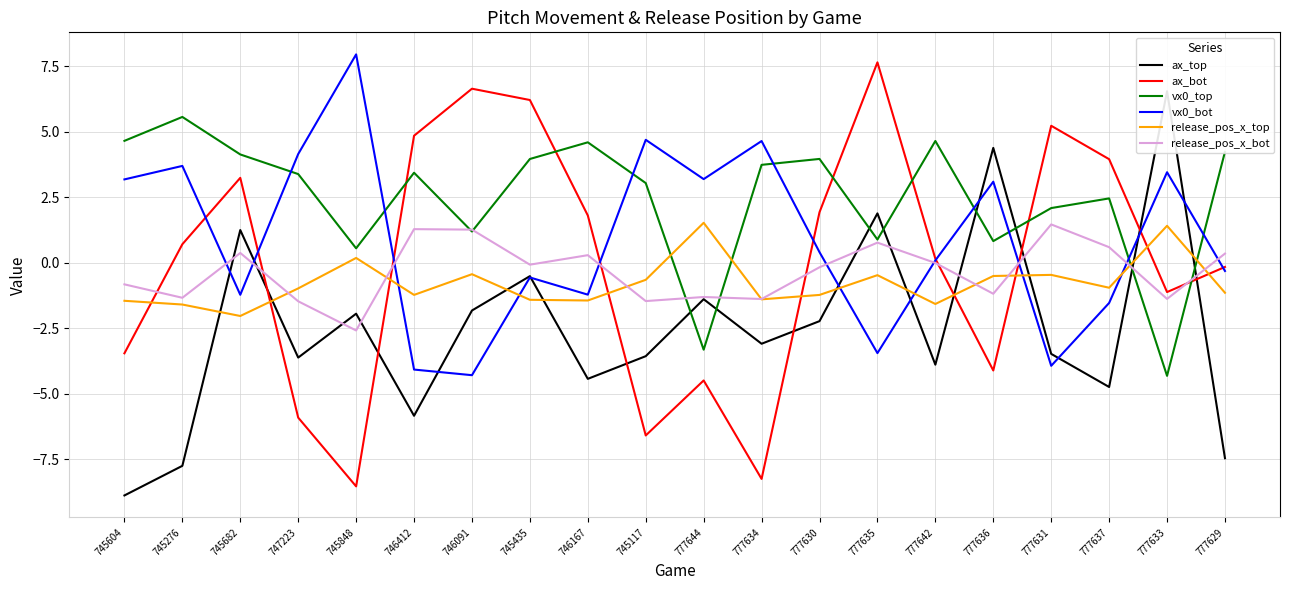

What position from the right is 745276?

19